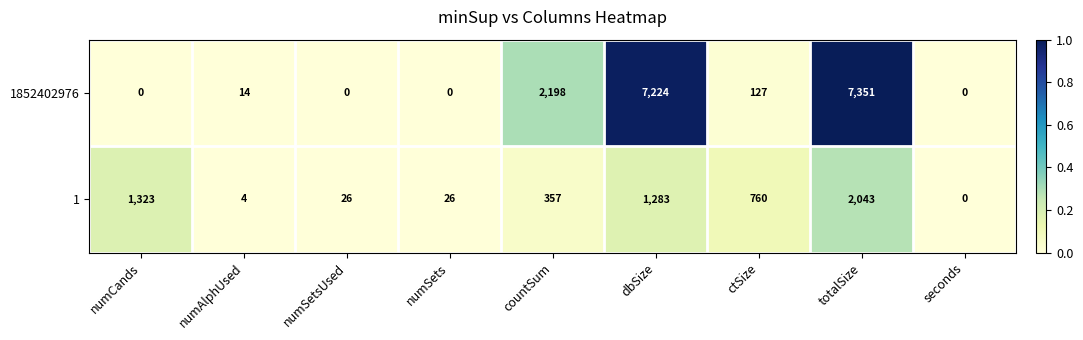

The value of 1 at seconds is 0. True or false?

True